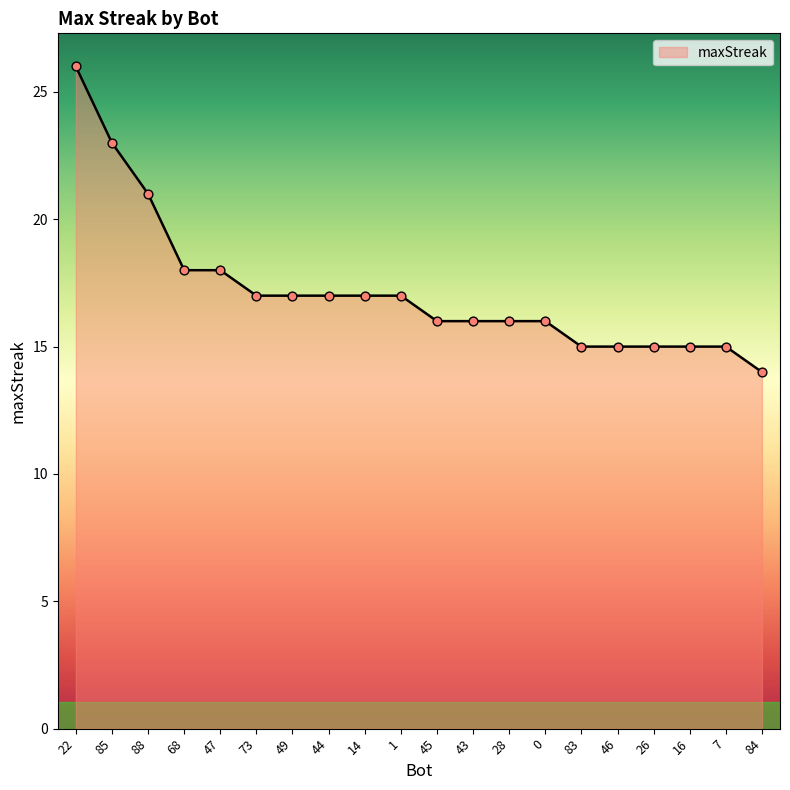

What is the change in value from 73 to 46?

-2